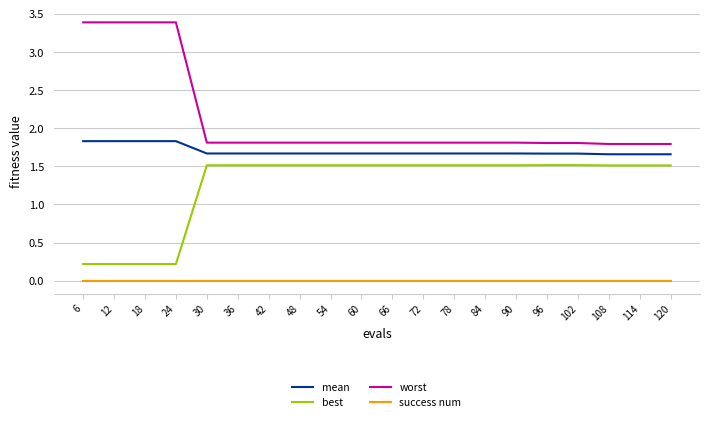

What is the maximum value shown in the chart?

3.4